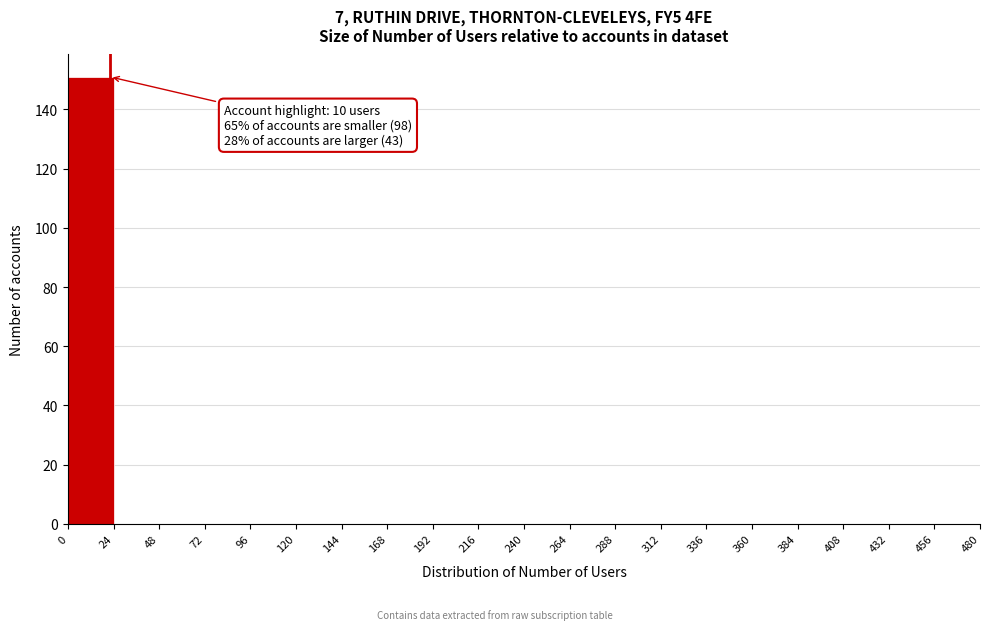

Over which range of the x-axis is the bar tallest?

0 to 24